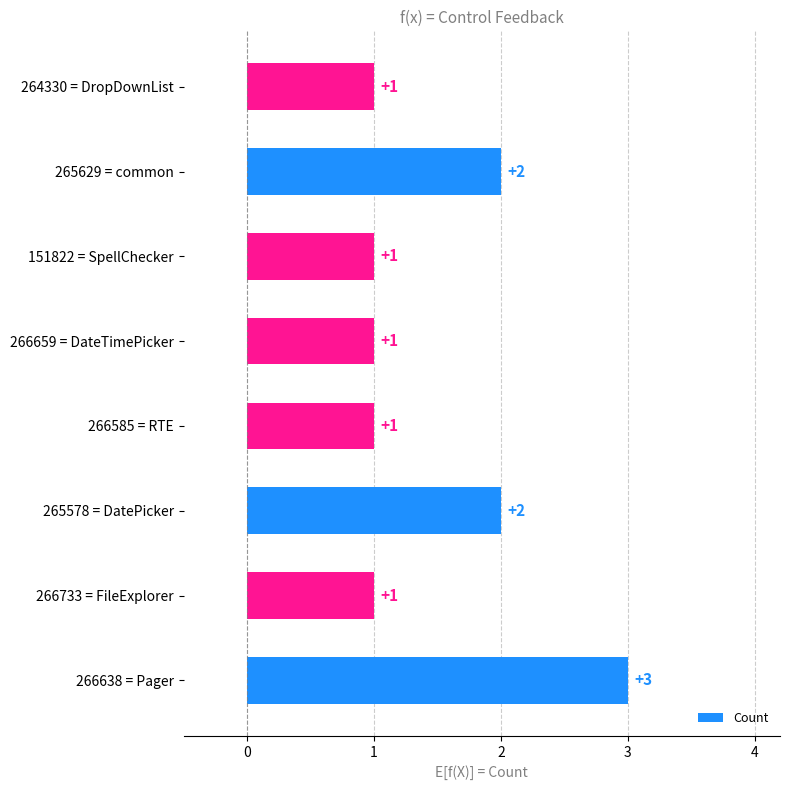

Between 266585 = RTE and 266638 = Pager, which is larger?

266638 = Pager